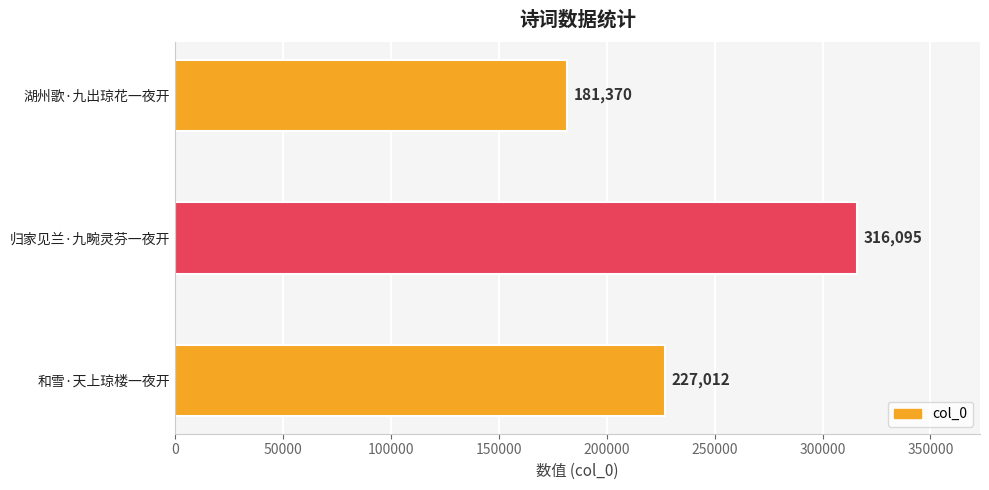

At which category does the chart reach its peak across all series?

归家见兰·九畹灵芬一夜开